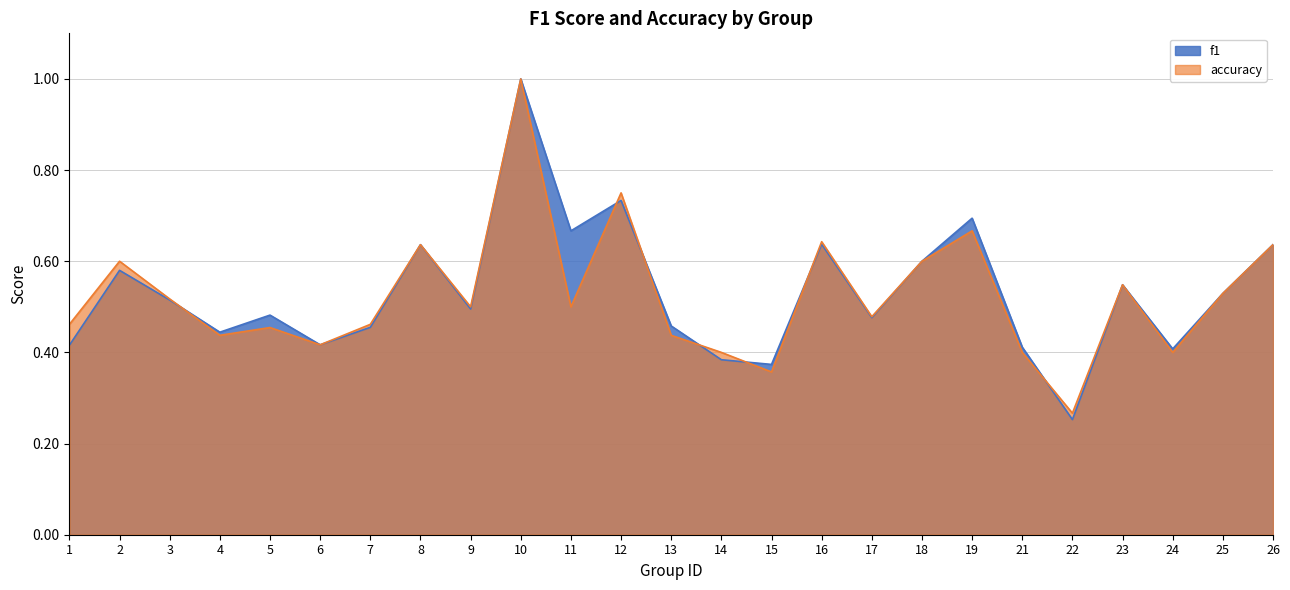

The value of accuracy at 3 is 0.3. True or false?

False